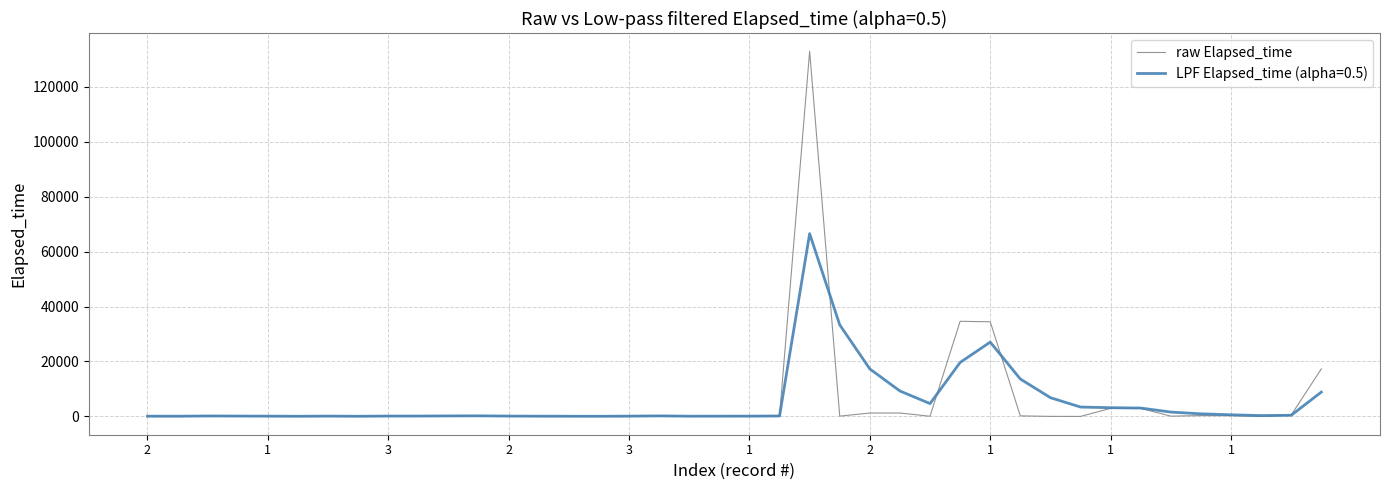

Which series has the largest range (max minus min)?

raw Elapsed_time